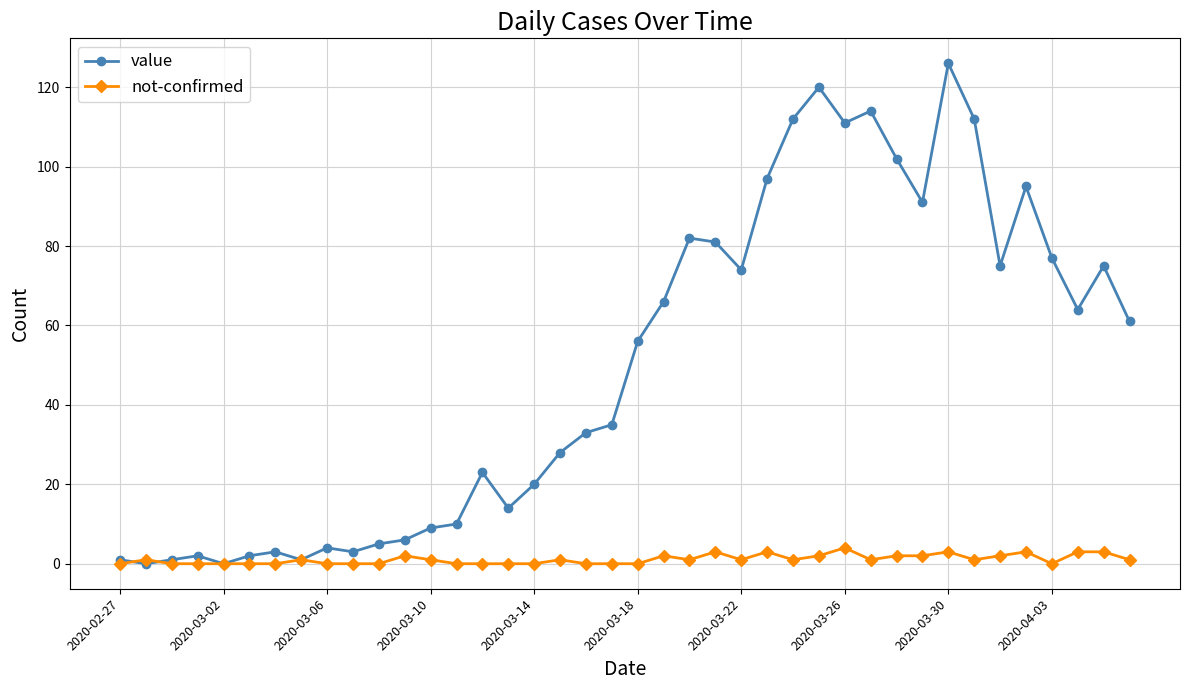

Rank the series by their maximum value, from lowest to highest.

not-confirmed, value